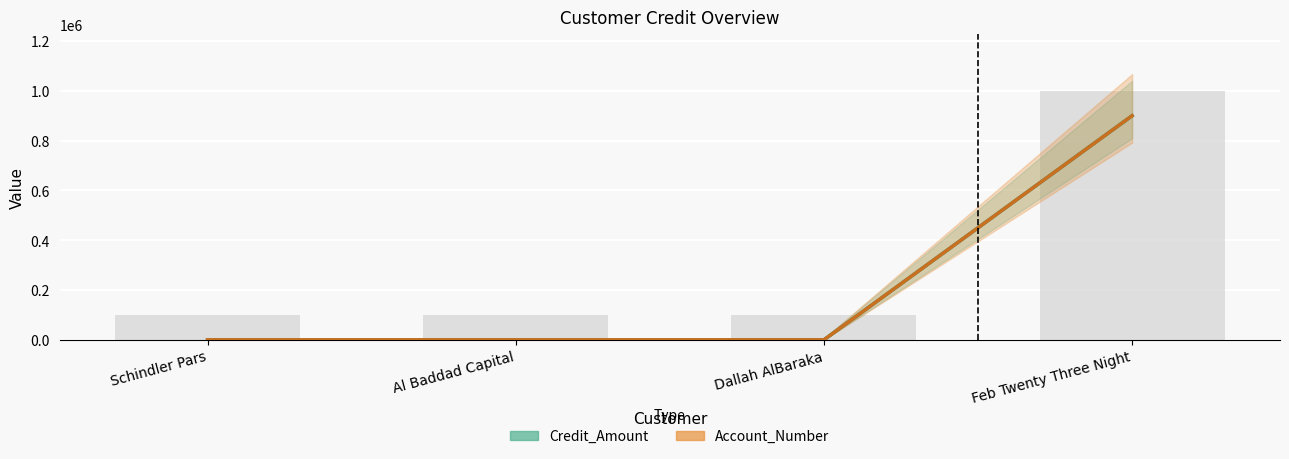

What is the average value of the Credit_Amount series?

225000